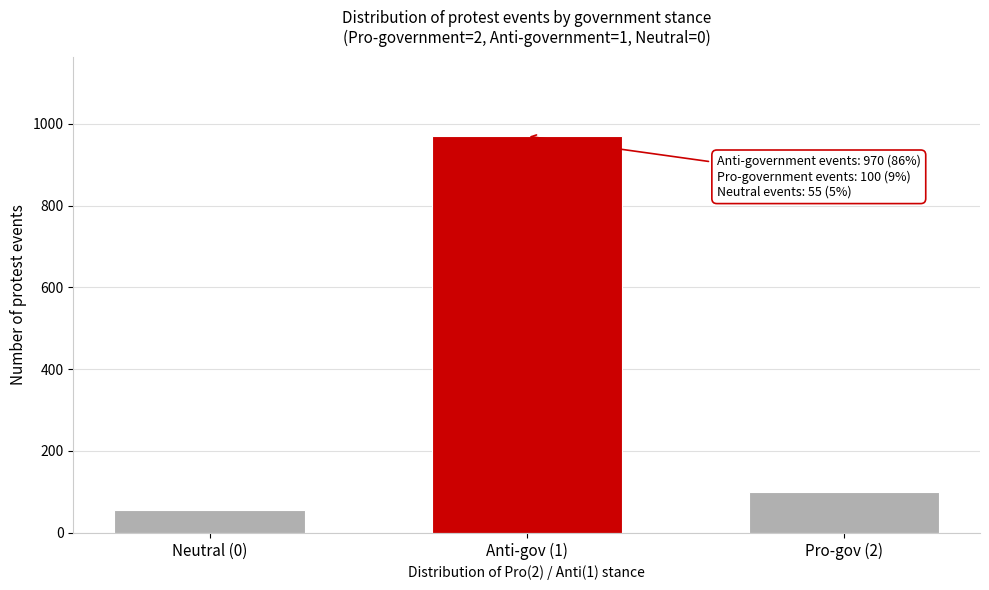

Reading left to right, extract all data points from this chart.

55	970	100